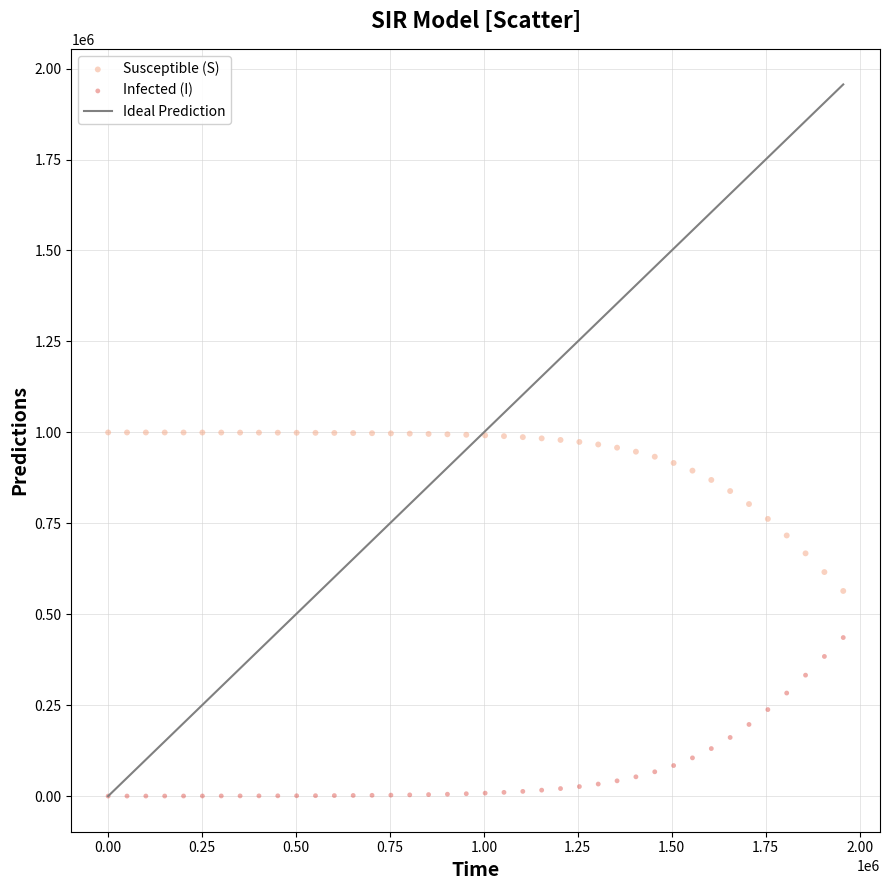

Which series reaches the minimum Y coordinate?

Infected (I)